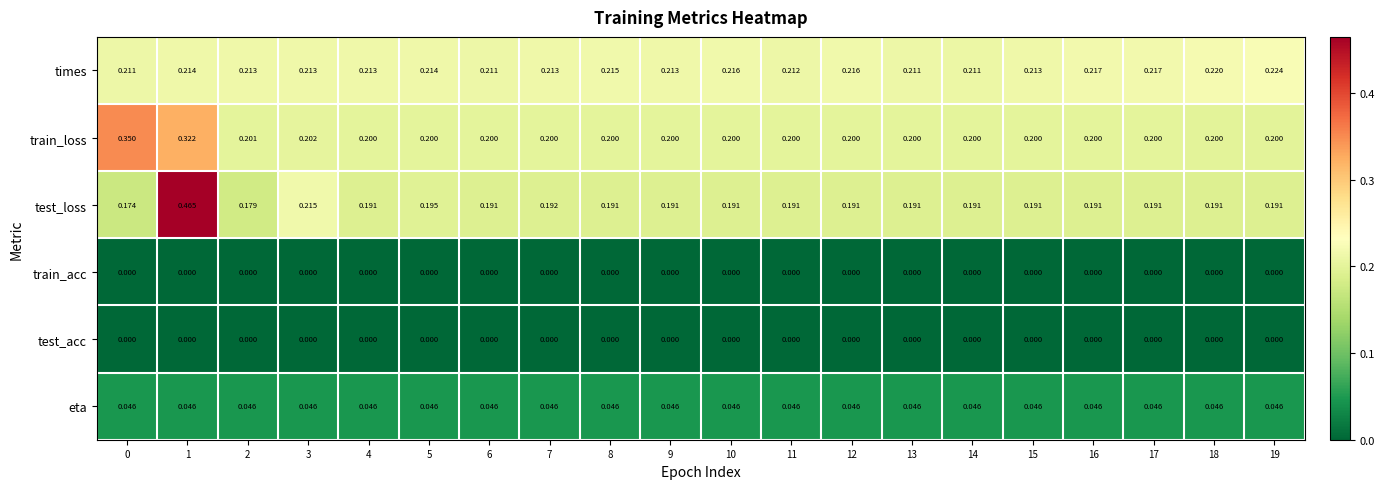

Count the number of categories in the chart.

20